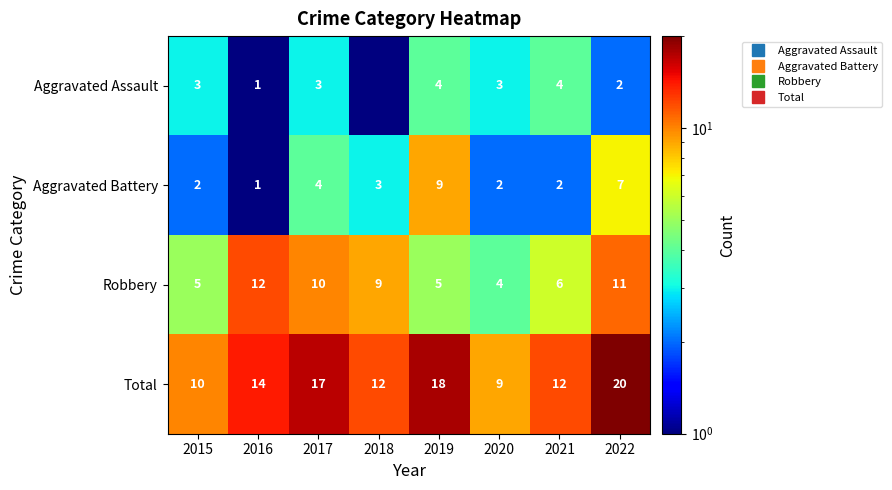

Count the Robbery values in the range 5 to 11.

6